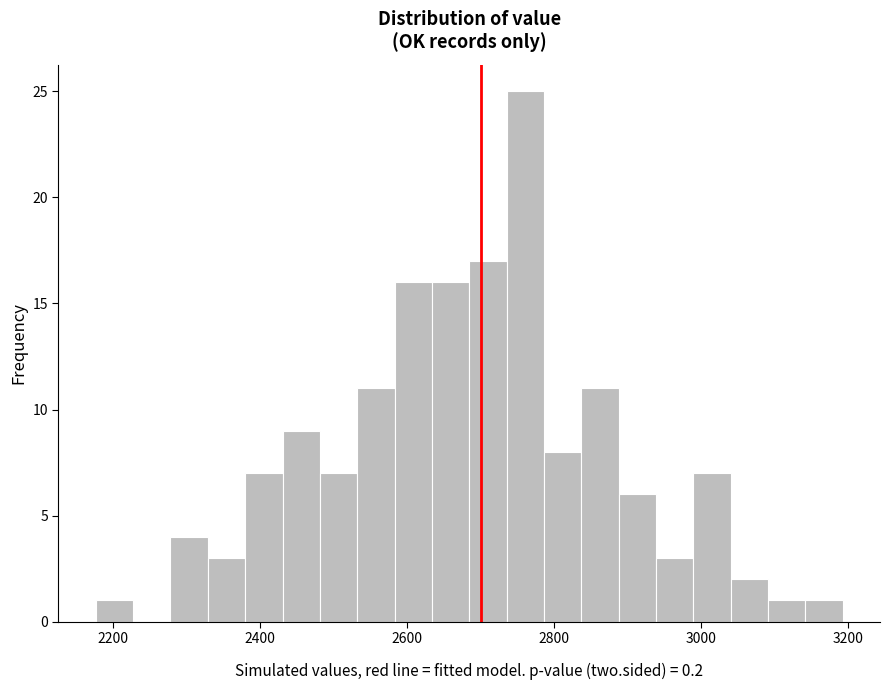

Around what value on the x-axis is the tallest bar? Give the approximate position of its centre, as read against the axis.

2760